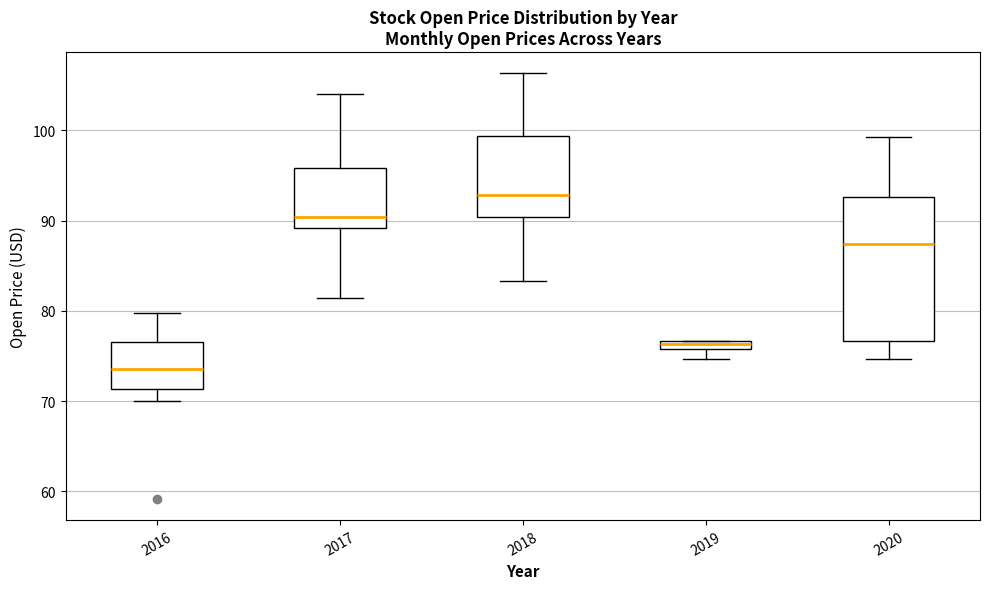

Comparing the boxes themselves (not the whiskers), which one is the tallest?

2020